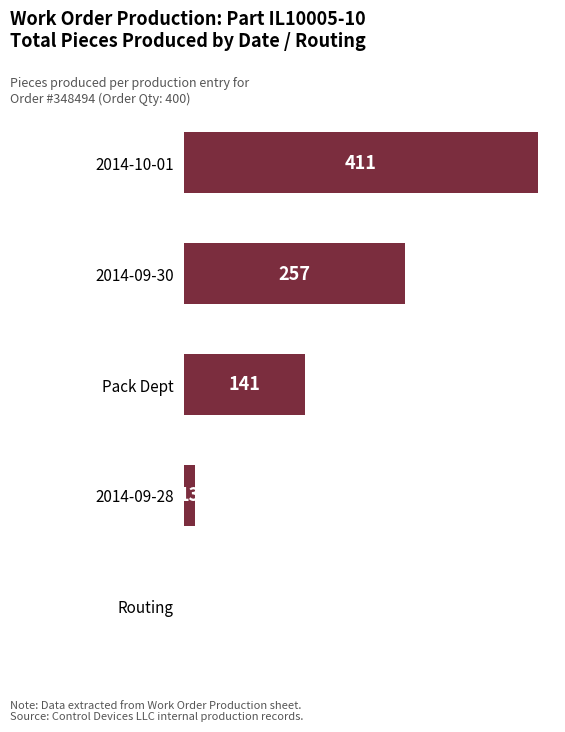

Which has a higher value, Routing or Pack Dept?

Pack Dept